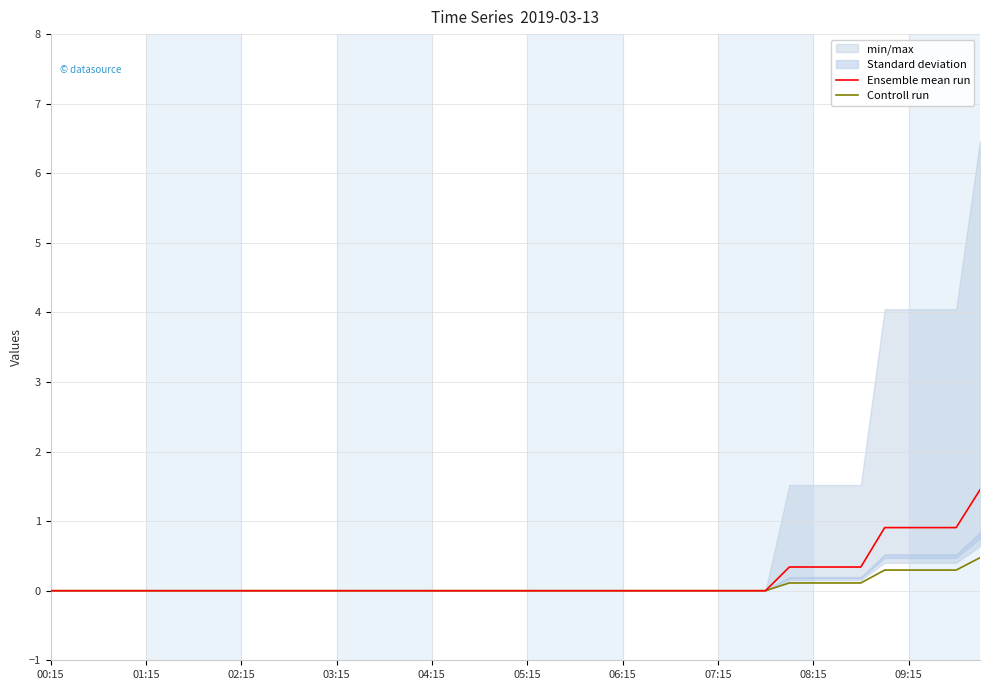

What is the difference between the maximum and minimum values in the Controll run series?

0.5